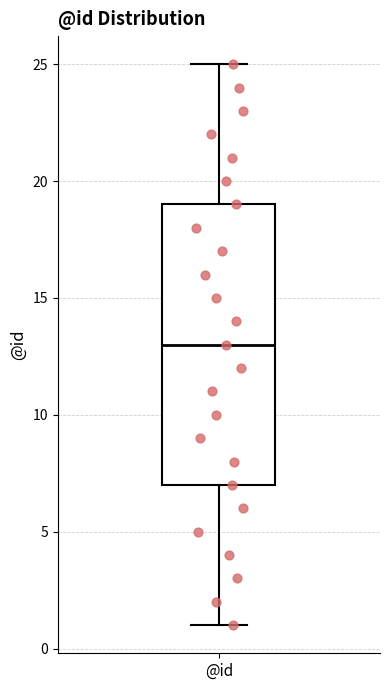

Where is the lower edge of the box for @id on the y-axis? The values are not printed on the chart, so give them approximately, as read against the axis.

7